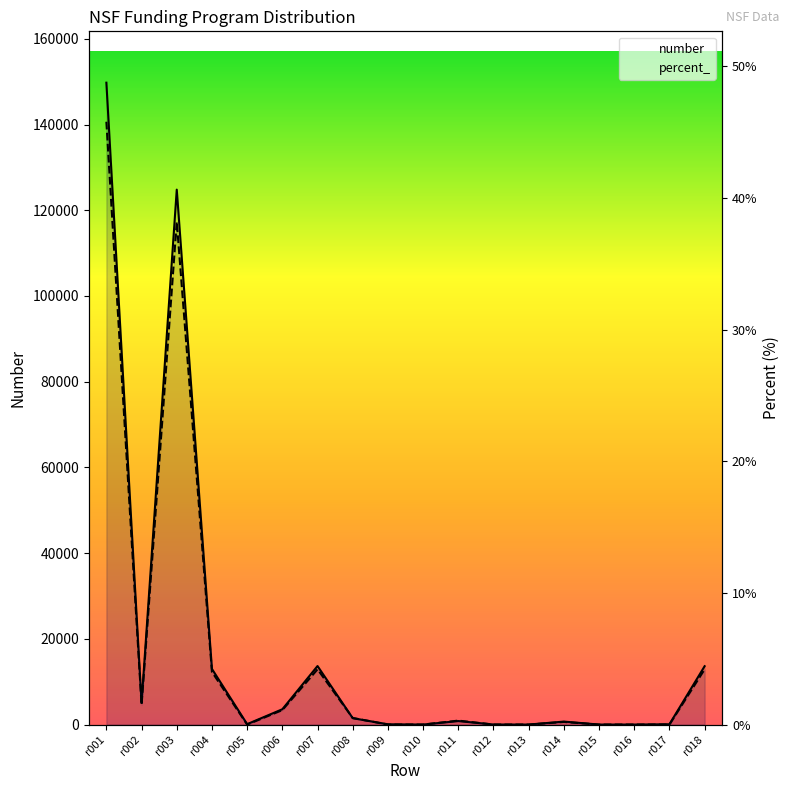

Reading left to right, list all the values displayed in this chart.

number: 149770.0	5035.0	124816.0	12983.0	97.0	3570.0	13658.0	1493.0	65.0	3.0	820.0	14.0	2.0	694.0	1.0	3.0	74.0	13617.0
percent_: 45.8	1.5	38.2	4.0	0.0	1.1	4.2	0.5	0.0	0.0	0.3	0.0	0.0	0.2	0.0	0.0	0.0	4.2